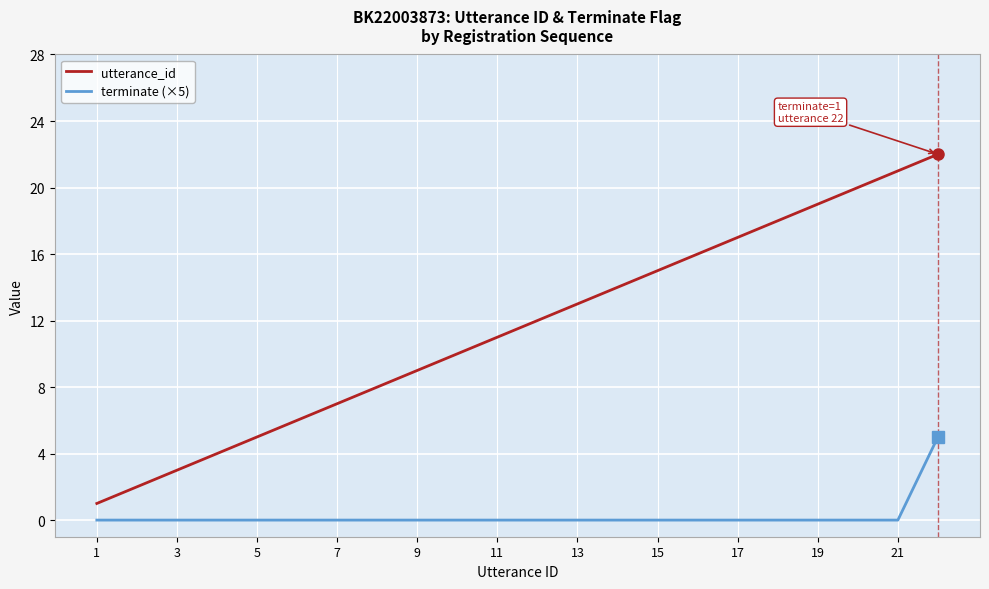

What is the greatest value displayed?

22